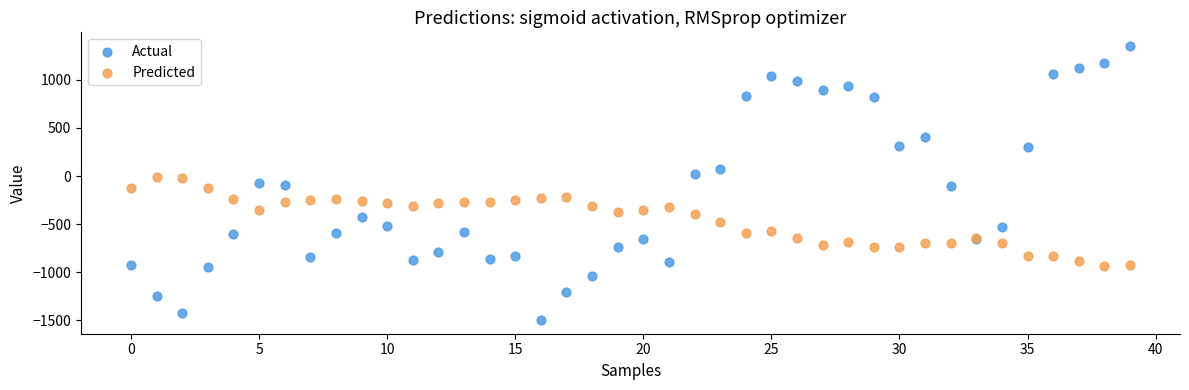

What are all the series names shown in the legend?

Actual, Predicted